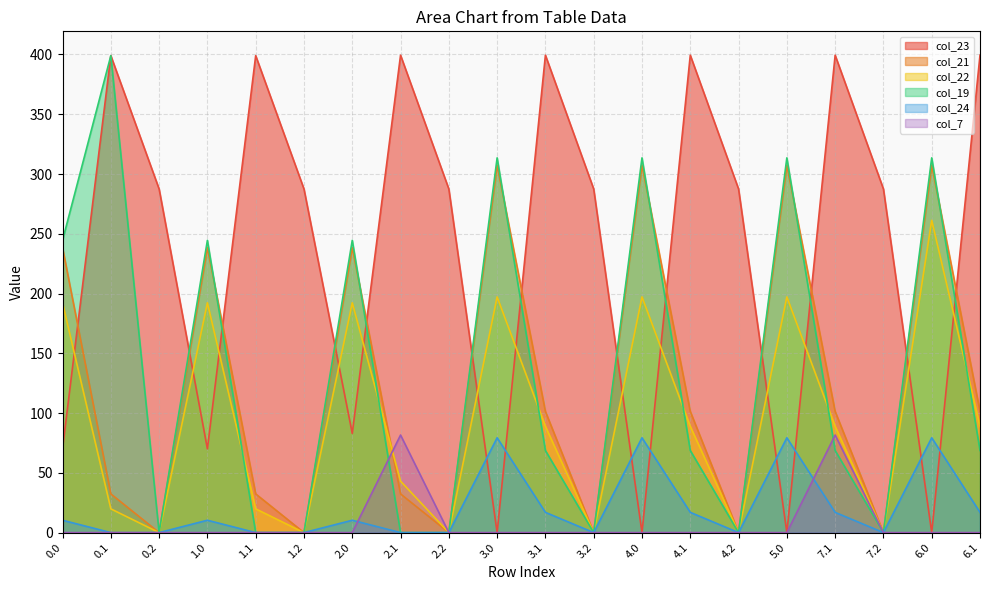

Between which two adjacent categories do col_19 and col_21 first intersect?

1.0 and 1.1